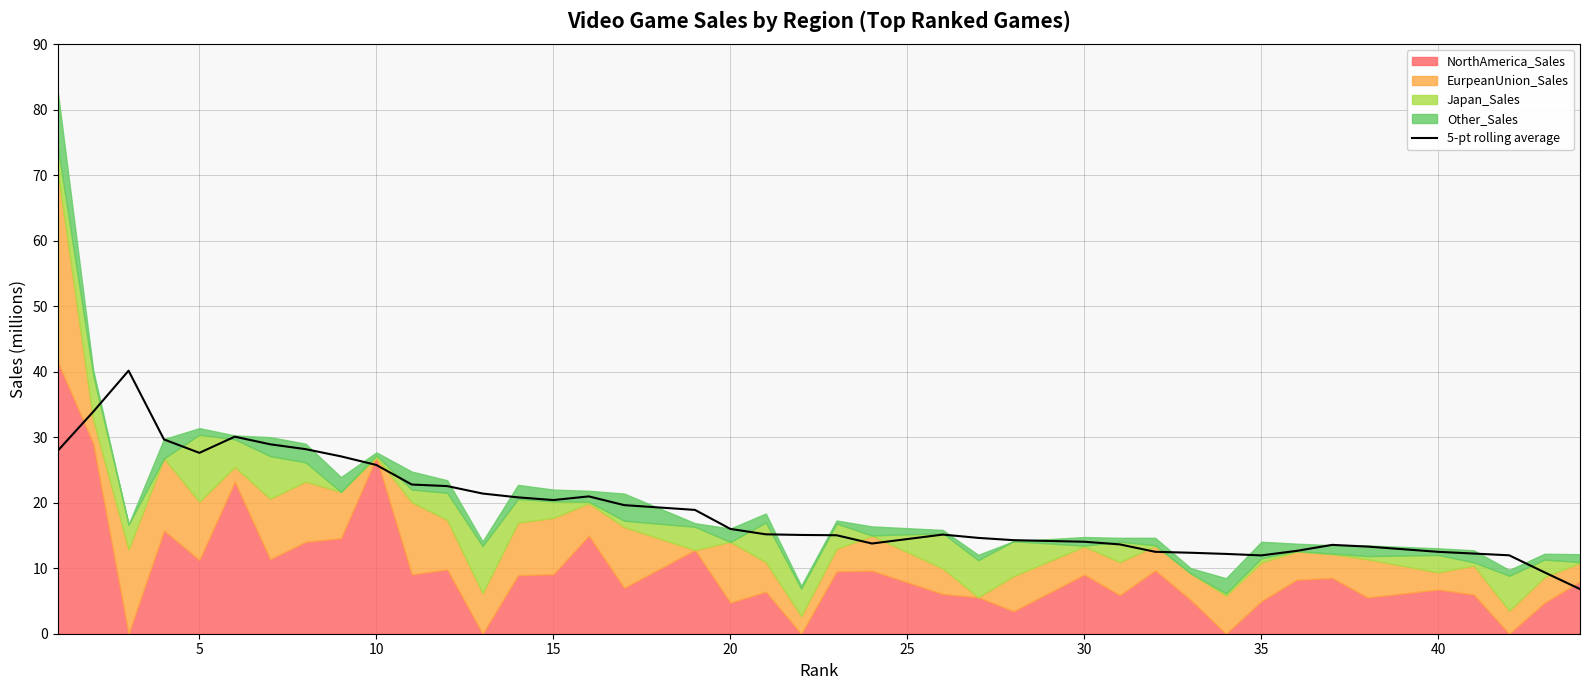

What is the minimum value for 5-pt rolling average?

6.8